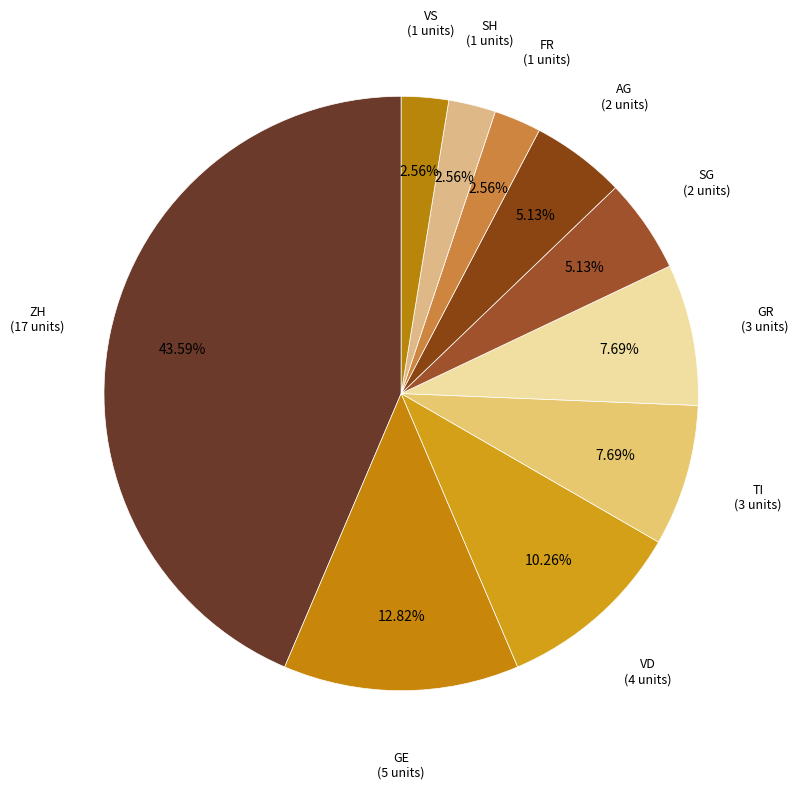

Is there any slice that represents more than half of the pie?

No